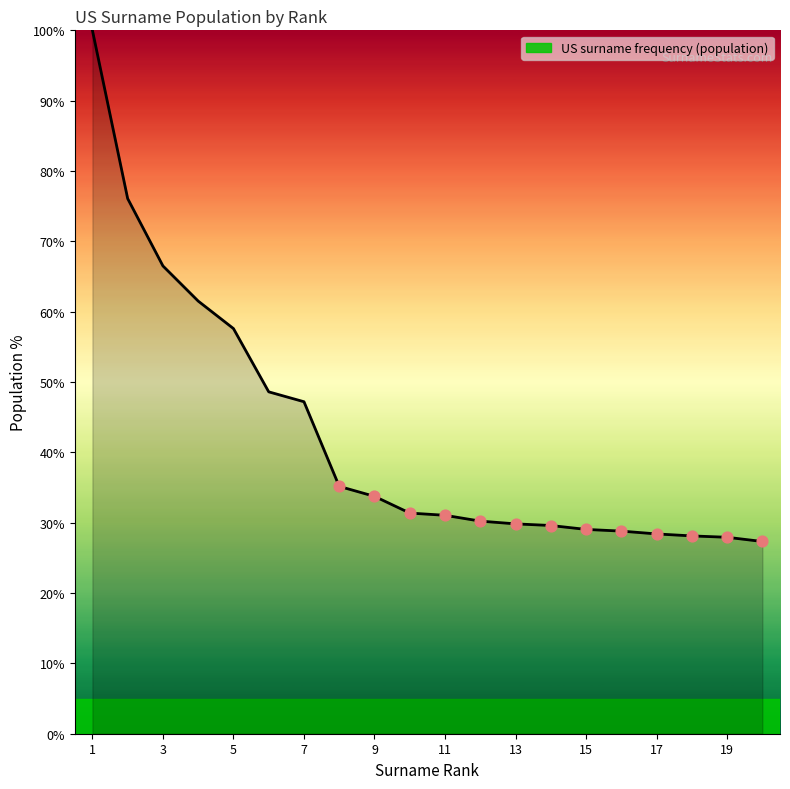

What is the maximum value shown in the chart?

100.0